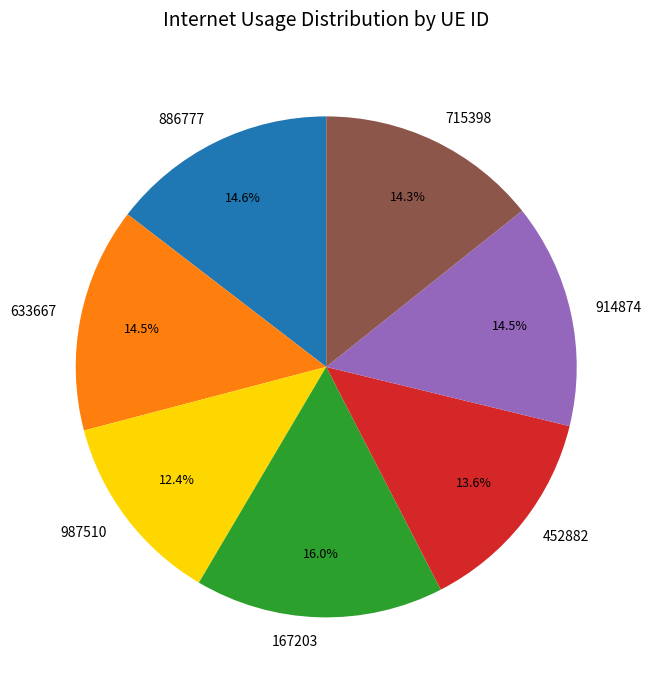

Is the sum of 167203 and 633667 greater than half?

No